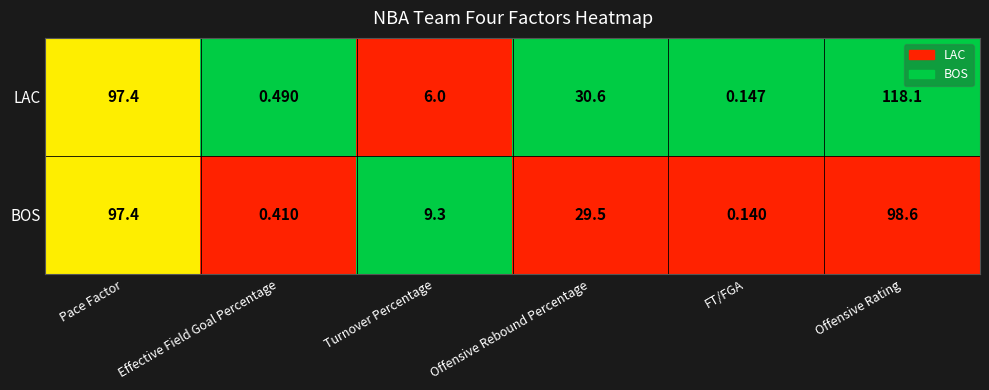

Which series has the widest spread of values?

LAC